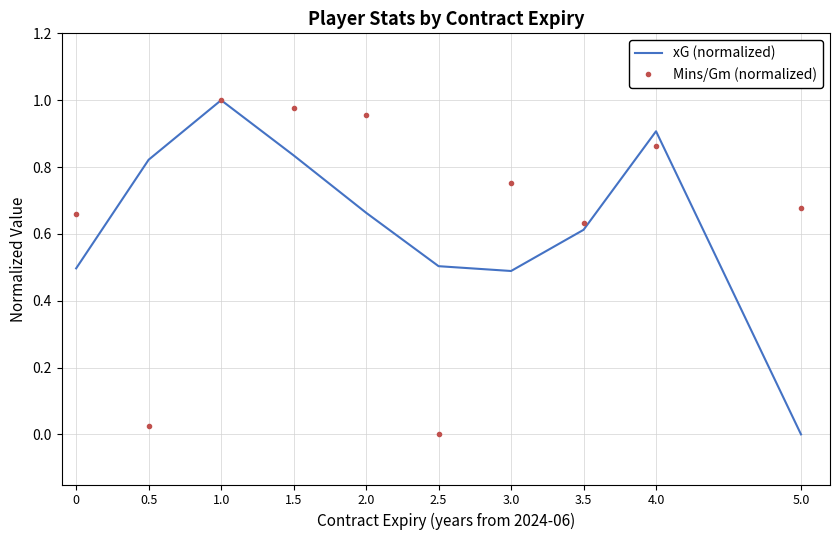

The Mins/Gm (normalized) series shows 1.0 at 1.5. True or false?

True